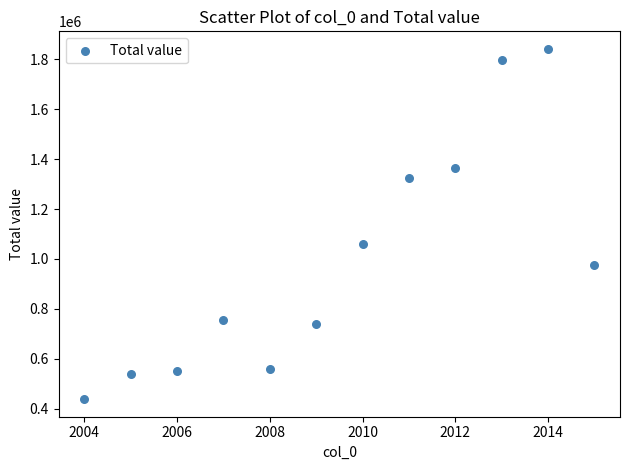

What is the average X value?

2010